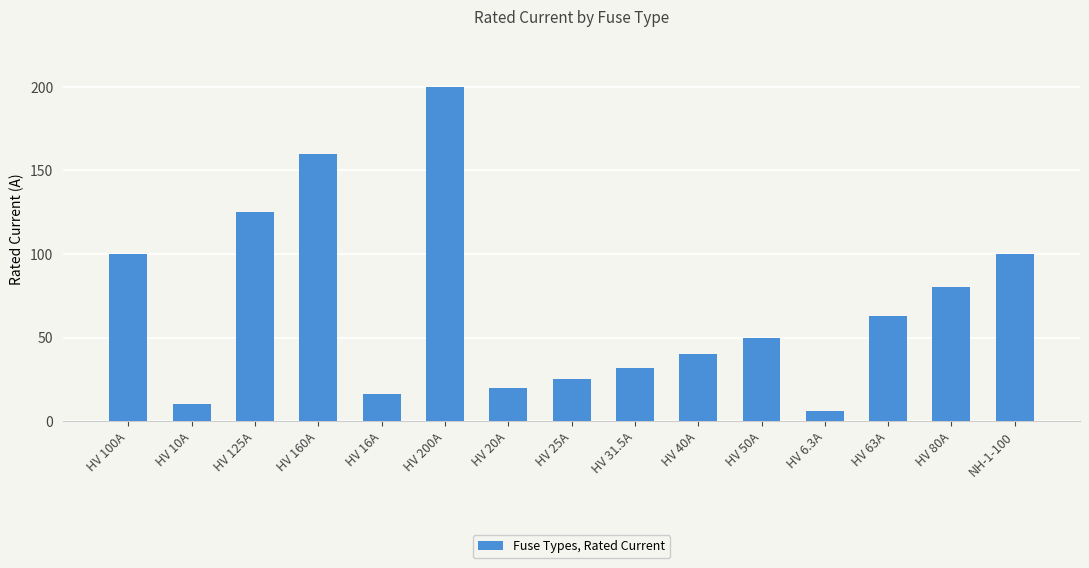

What is the ratio of the value at HV 80A to the value at HV 25A?

3.2